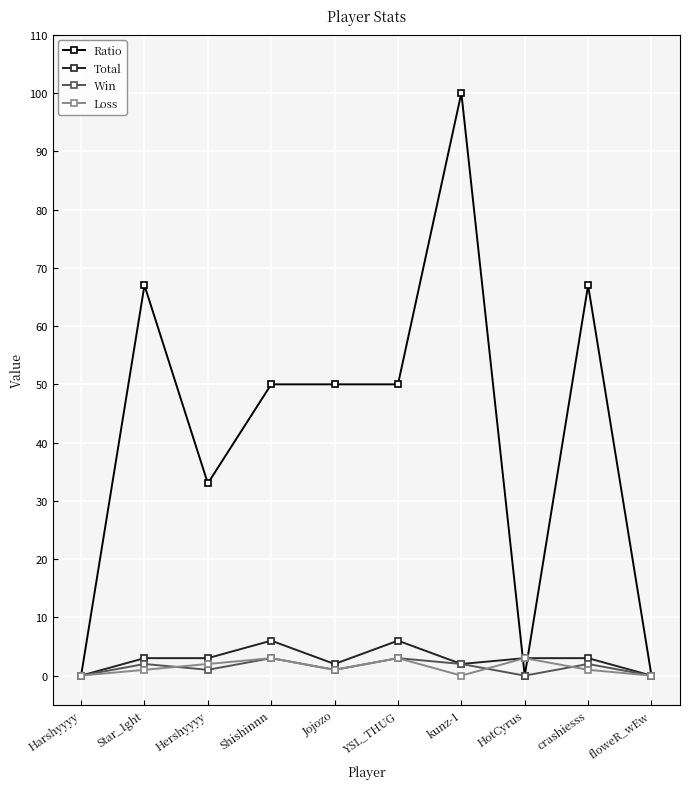

The Total series shows 2 at kunz-1. True or false?

True